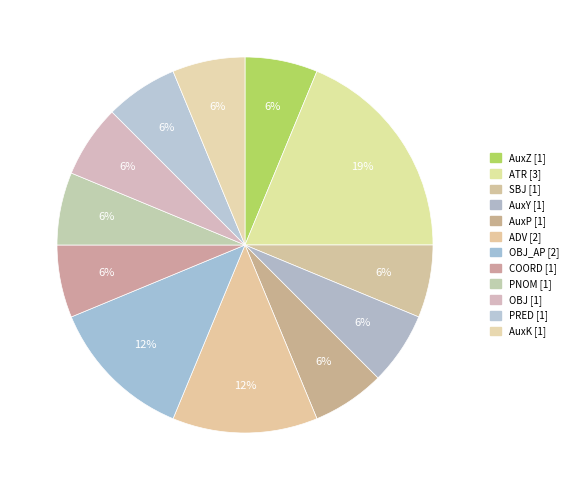

Which slice is the largest?

ATR